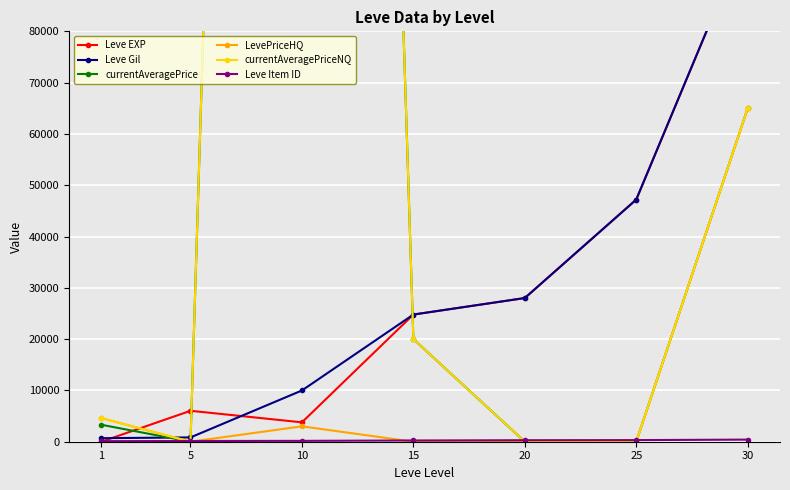

At which category does LevePriceHQ reach its first local valley?

5